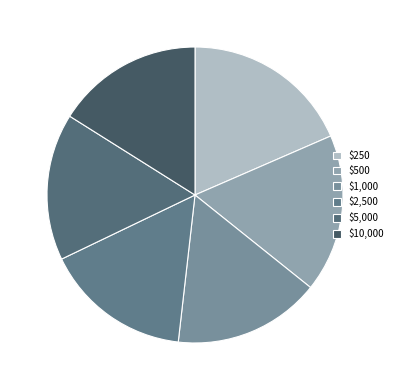

To the nearest percent, what portion does $500 represent?

17%